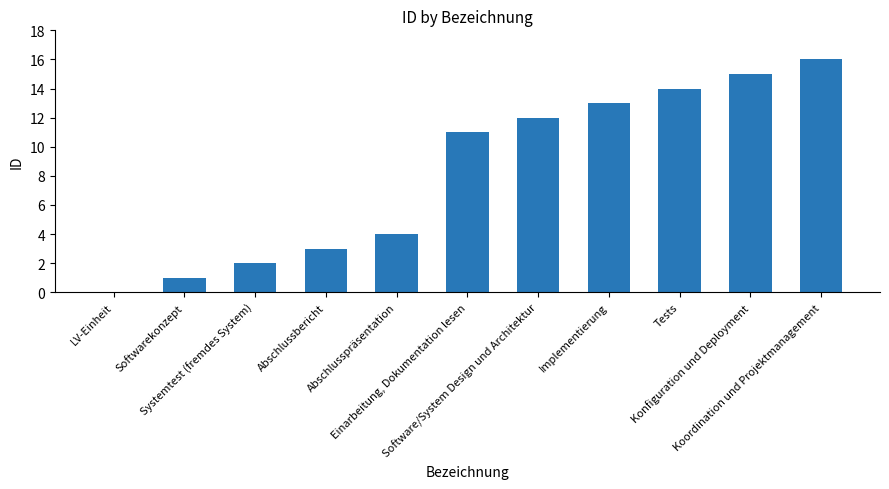

Are the bars horizontal?

No